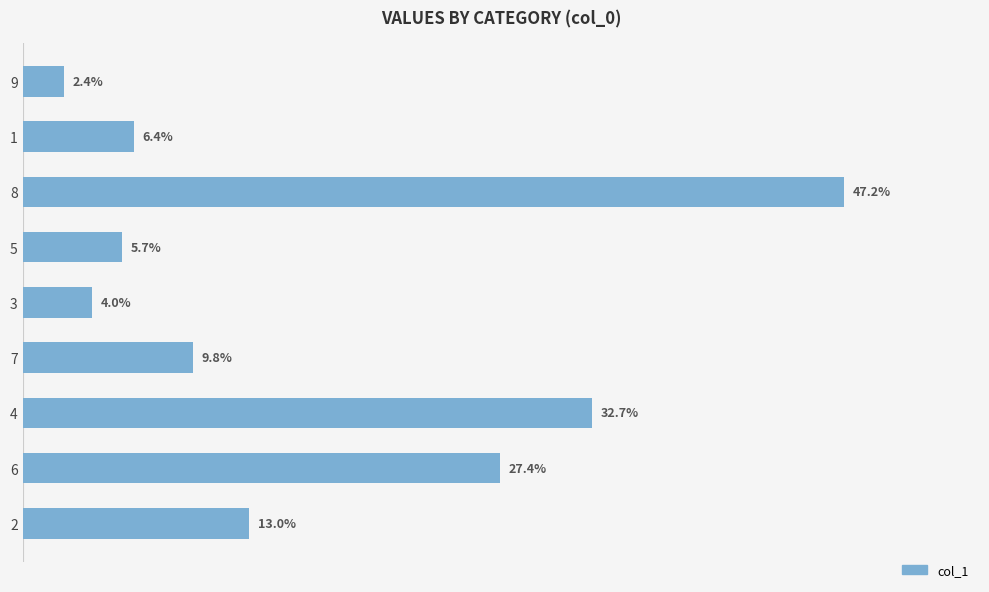

Rank the categories by value from highest to lowest.

8, 4, 6, 2, 7, 1, 5, 3, 9